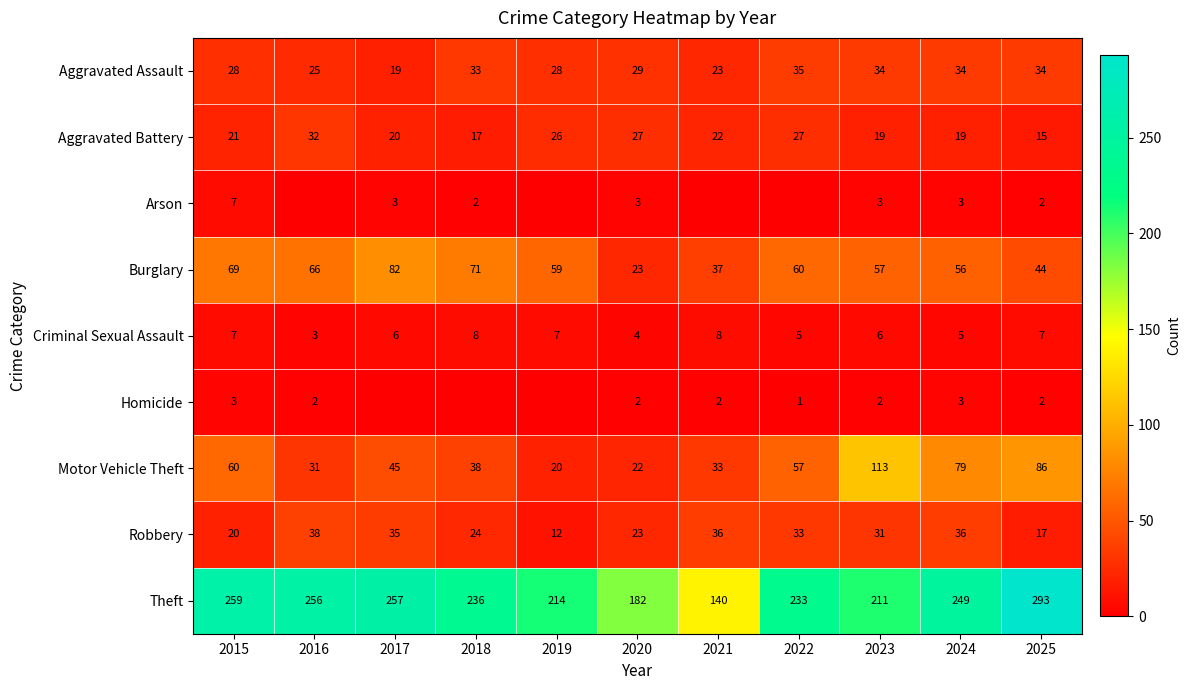

What is the difference between the maximum and minimum values in the Aggravated Battery series?

17